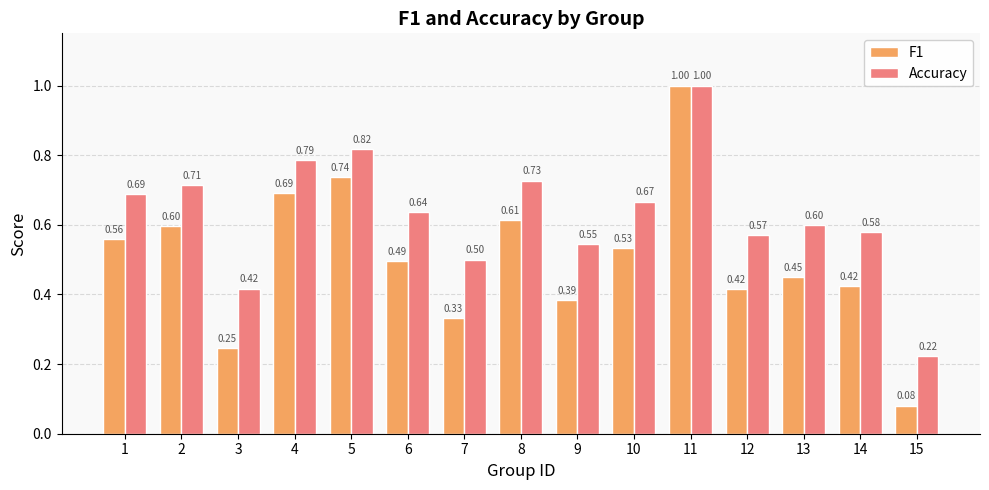

Which series has the widest spread of values?

F1